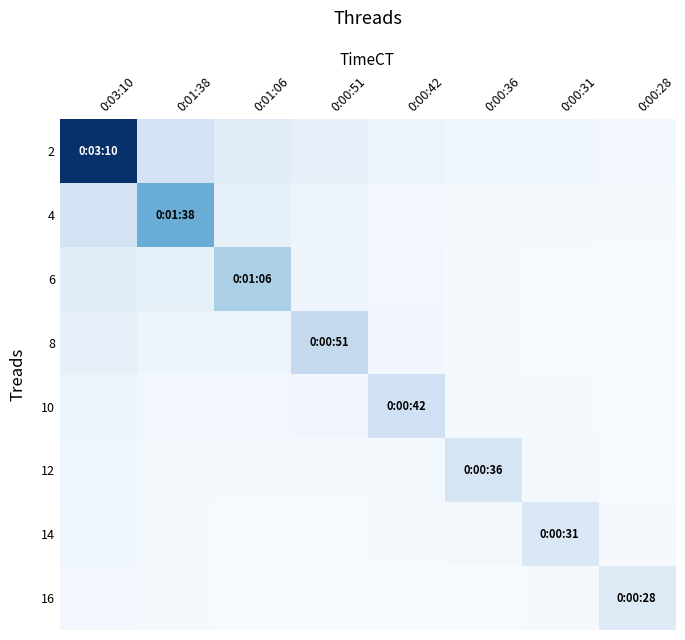

Which category has the lowest value across all series?

0:00:28